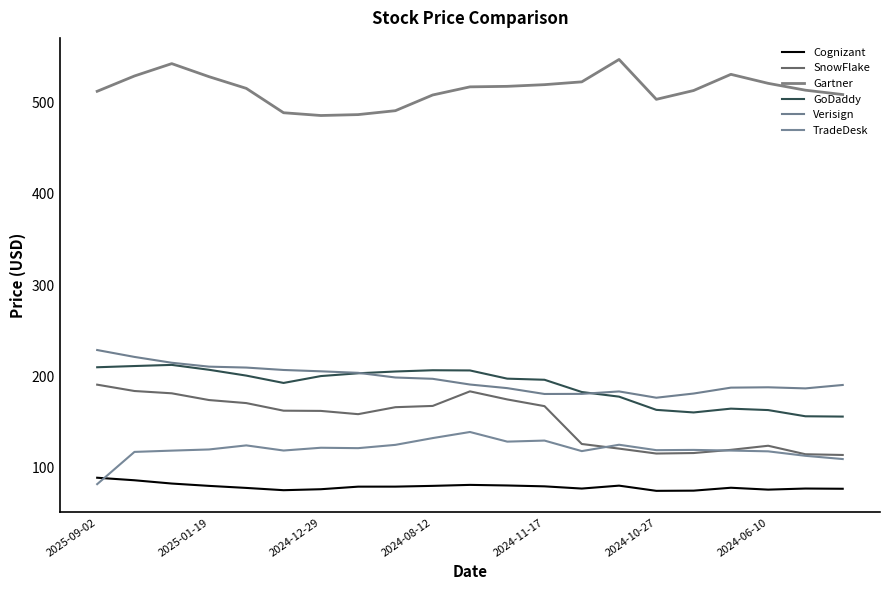

Count the number of data series in this chart.

6